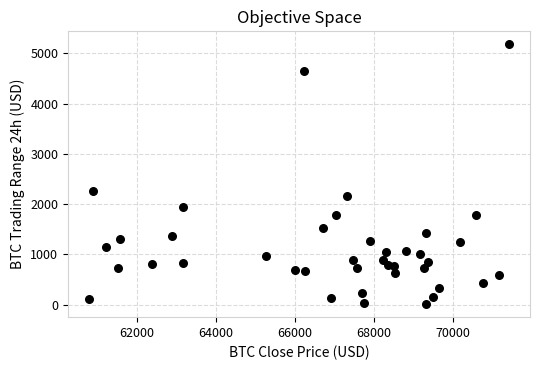

What Y value in the scatter plot is closest to 2593?

2260.4